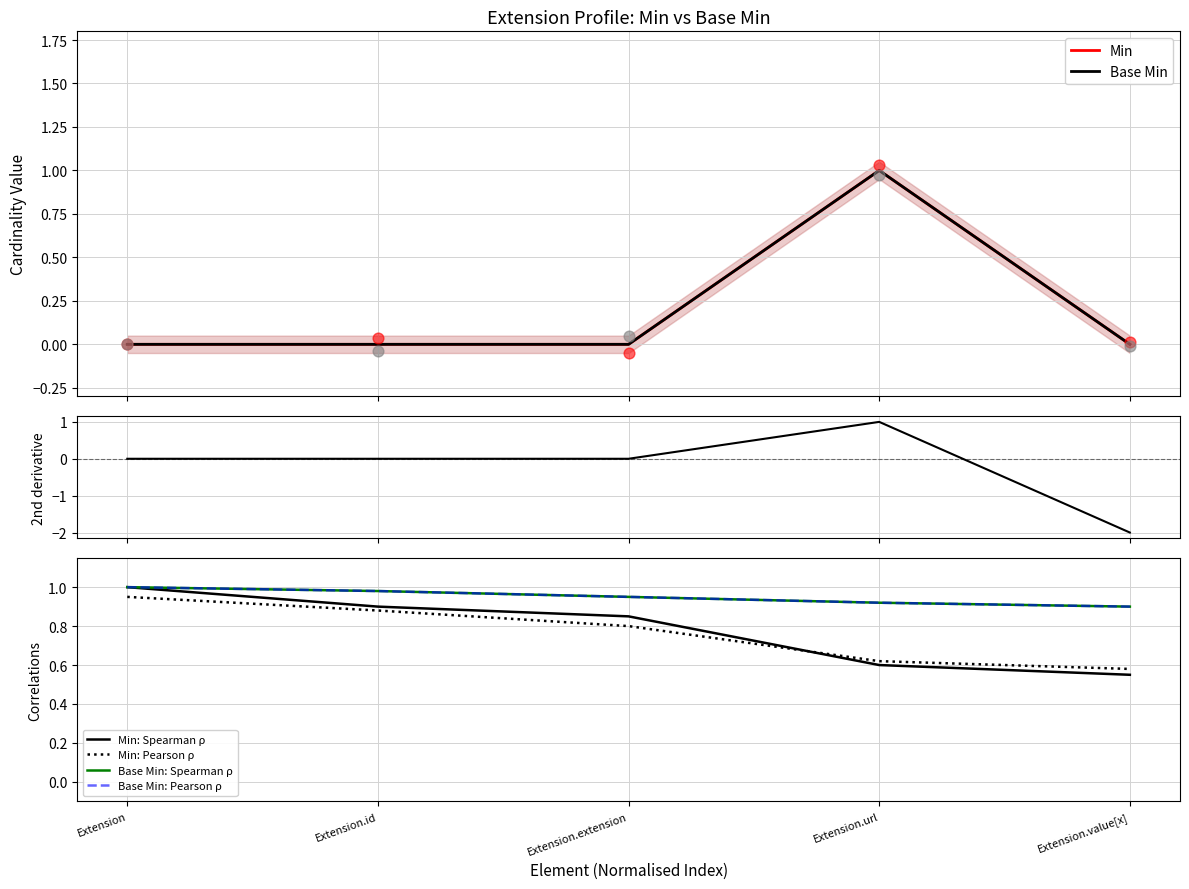

At how many categories does at least one series exceed 0?

1